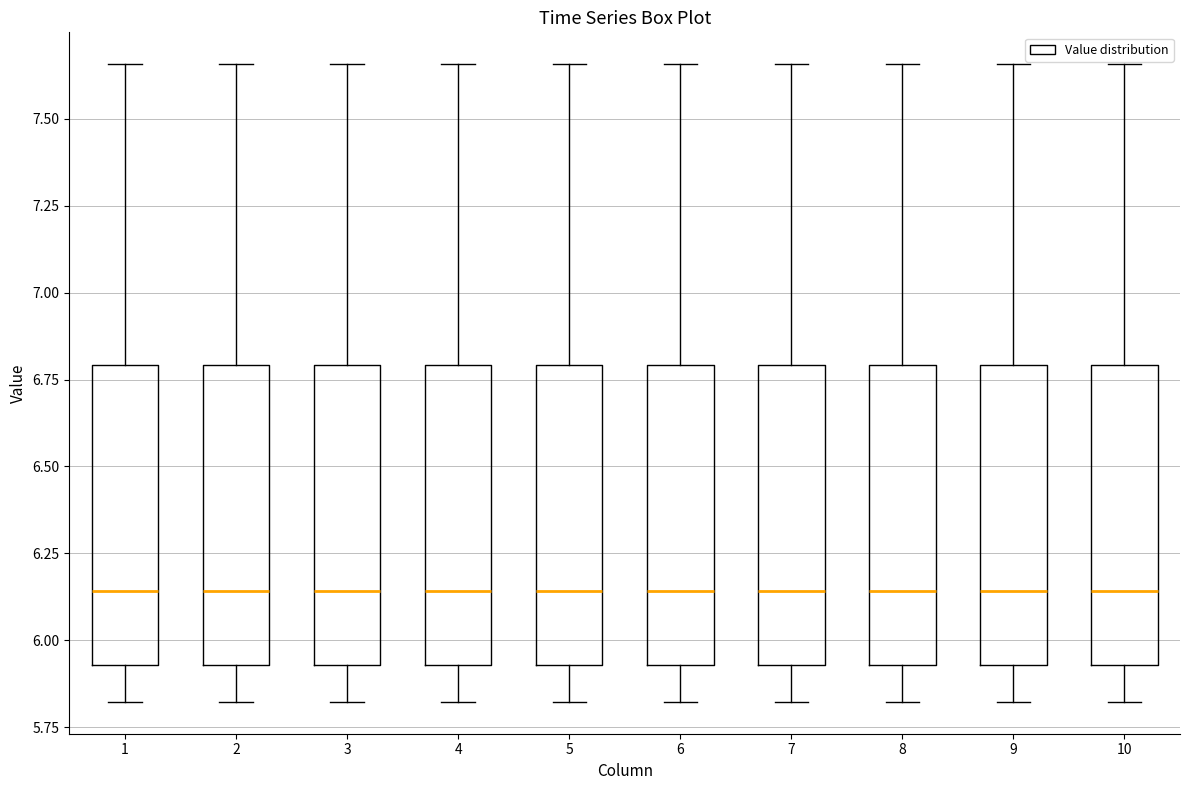

Reading left to right, read every box against the y-axis: the position of its median line, the range the box covers, and the ends of its whiskers. The values are not printed on the chart, so give them approximately, as read against the axis.

1: median 6.15, box 5.95 to 6.80, whiskers 5.80 to 7.65
2: median 6.15, box 5.95 to 6.80, whiskers 5.80 to 7.65
3: median 6.15, box 5.95 to 6.80, whiskers 5.80 to 7.65
4: median 6.15, box 5.95 to 6.80, whiskers 5.80 to 7.65
5: median 6.15, box 5.95 to 6.80, whiskers 5.80 to 7.65
6: median 6.15, box 5.95 to 6.80, whiskers 5.80 to 7.65
7: median 6.15, box 5.95 to 6.80, whiskers 5.80 to 7.65
8: median 6.15, box 5.95 to 6.80, whiskers 5.80 to 7.65
9: median 6.15, box 5.95 to 6.80, whiskers 5.80 to 7.65
10: median 6.15, box 5.95 to 6.80, whiskers 5.80 to 7.65